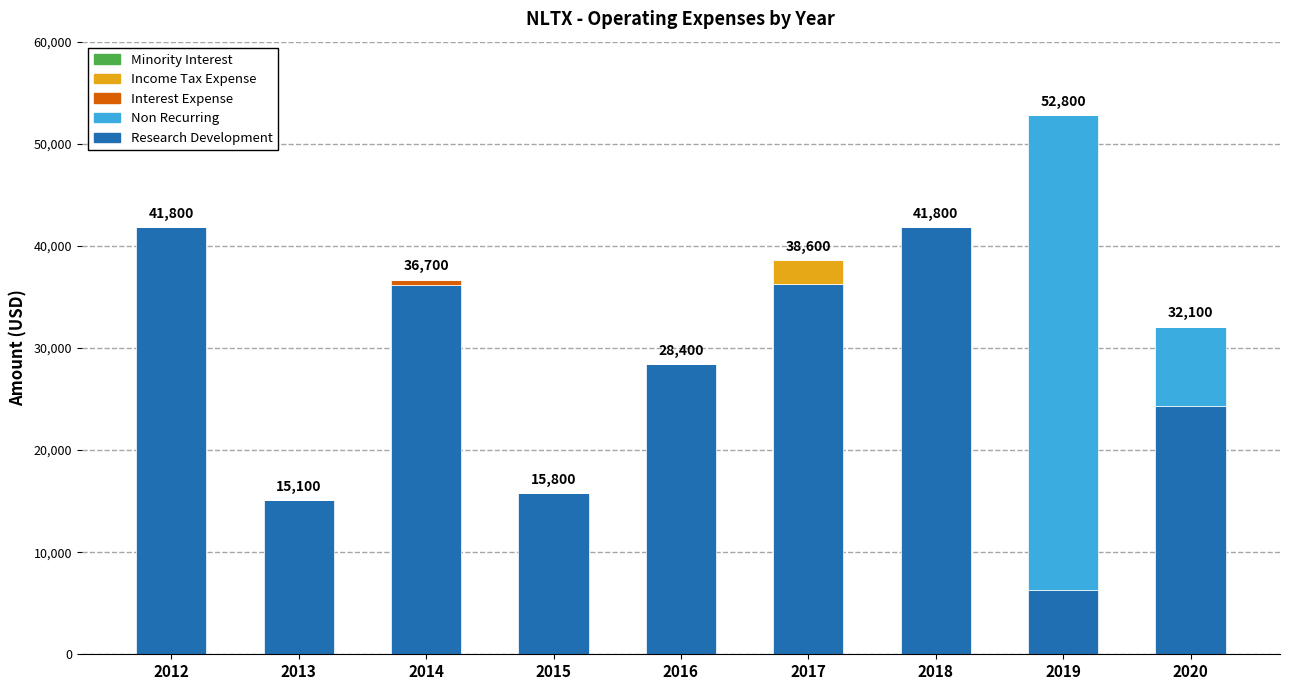

Are the bars grouped side by side (vs. stacked)?

No